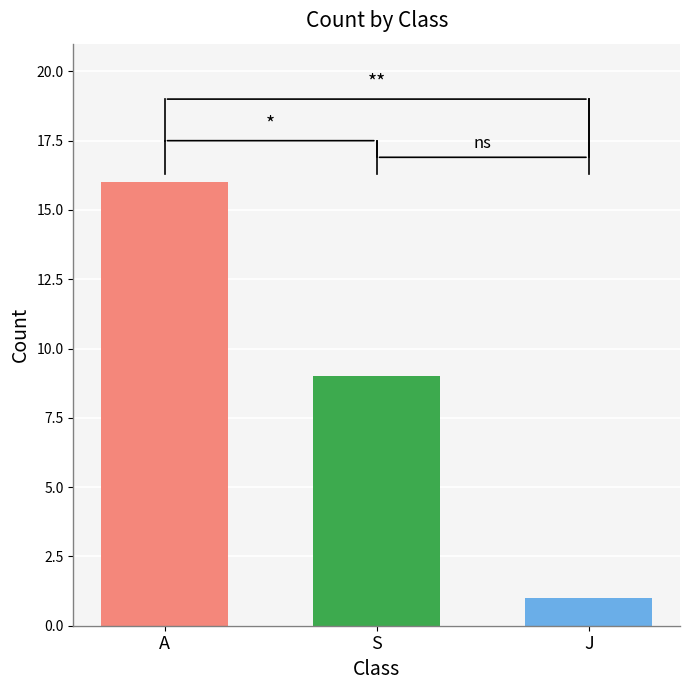

What is the difference between the highest and lowest values at S?

15